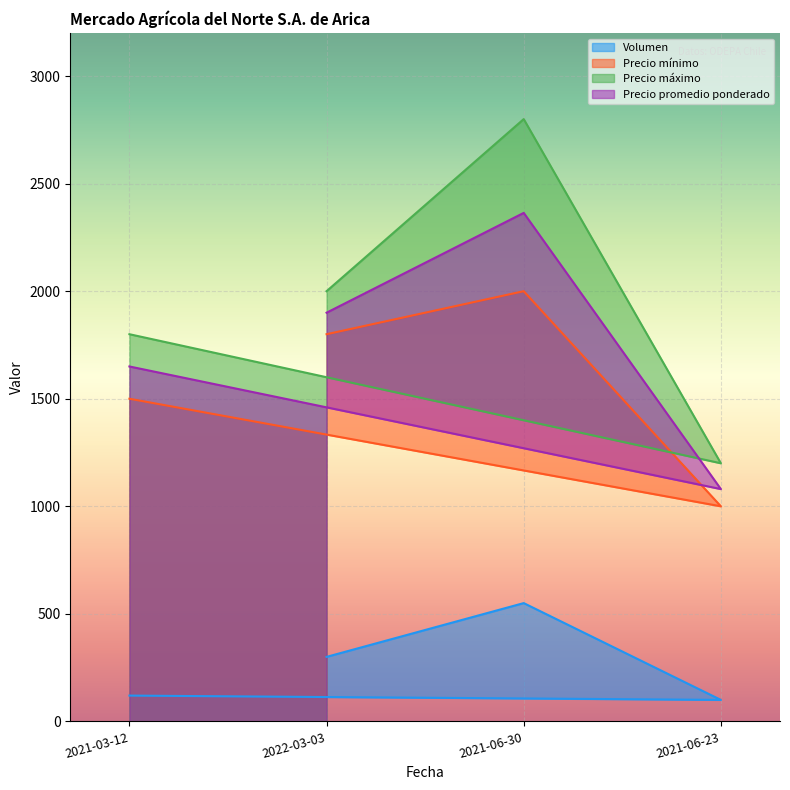

What is the label of the 3rd point from the right?

2022-03-03